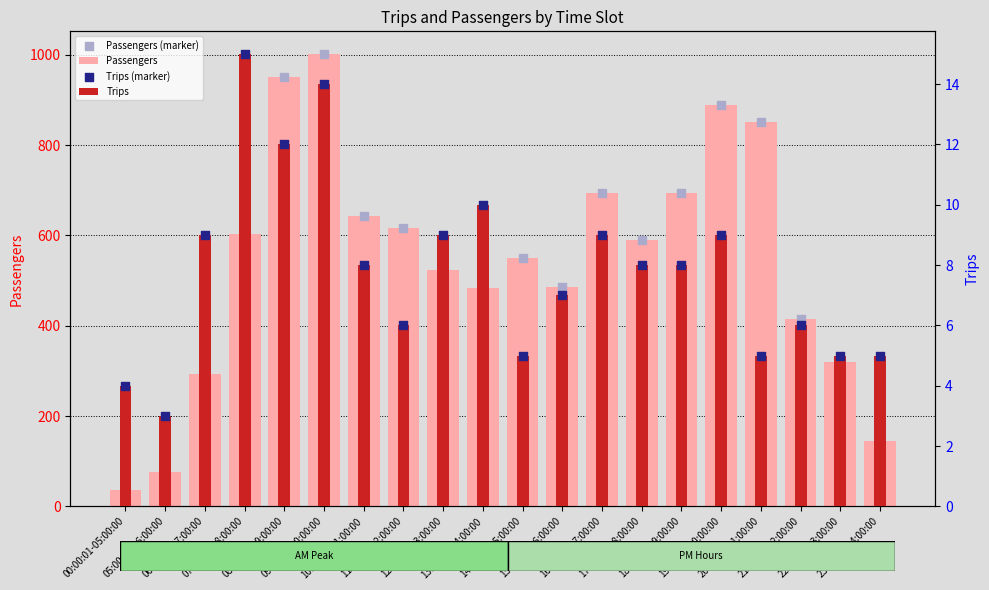

What is the total value across all series at 23:00:01-24:00:00?

300